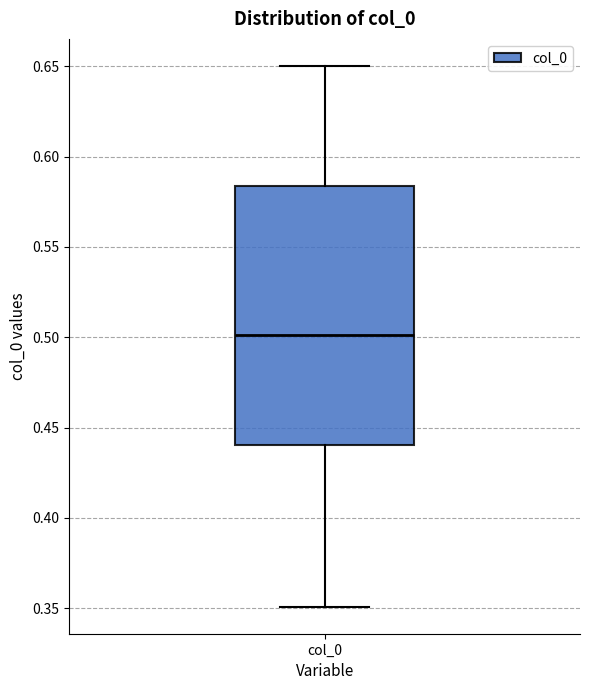

Transcribe this box plot: give where the median line is, the range the box spans, and where the two whiskers end, as read against the y-axis. The values are not printed on the chart, so give them approximately, as read against the axis.

median 0.500, box 0.440 to 0.585, whiskers 0.350 to 0.650